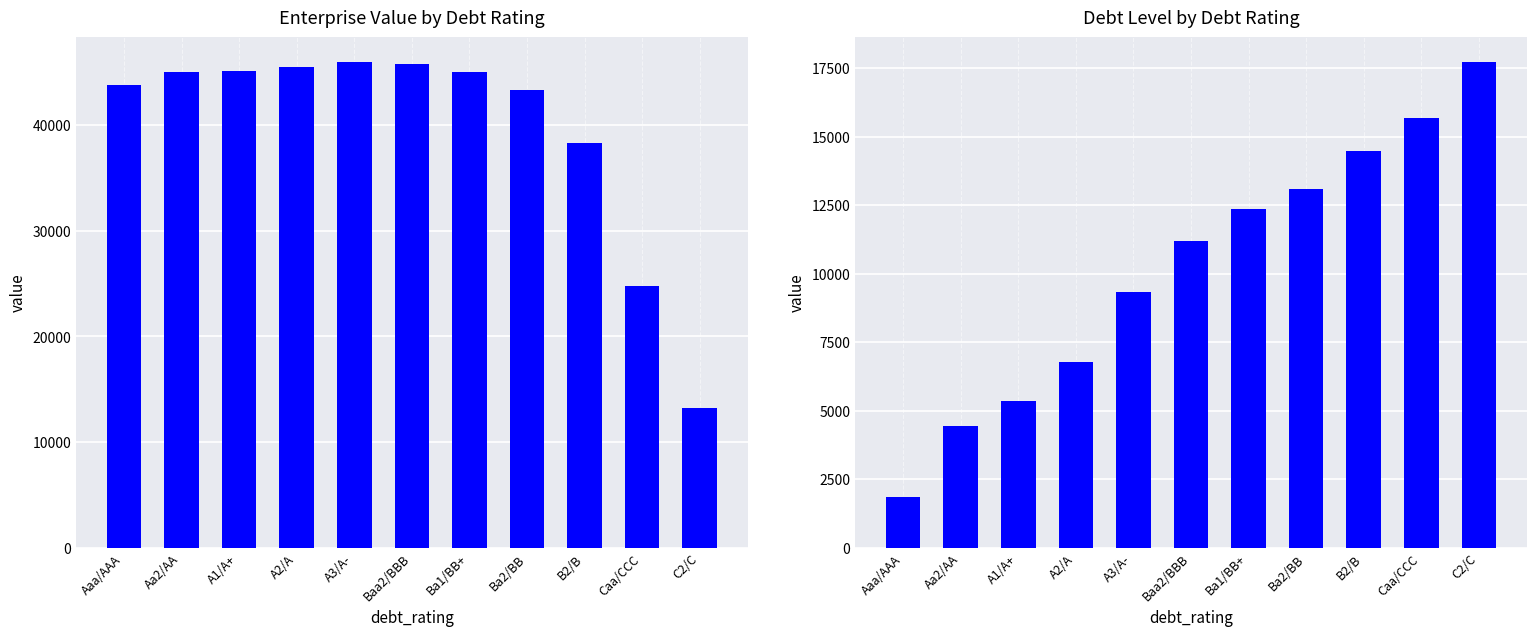

Does the chart contain stacked bars?

No